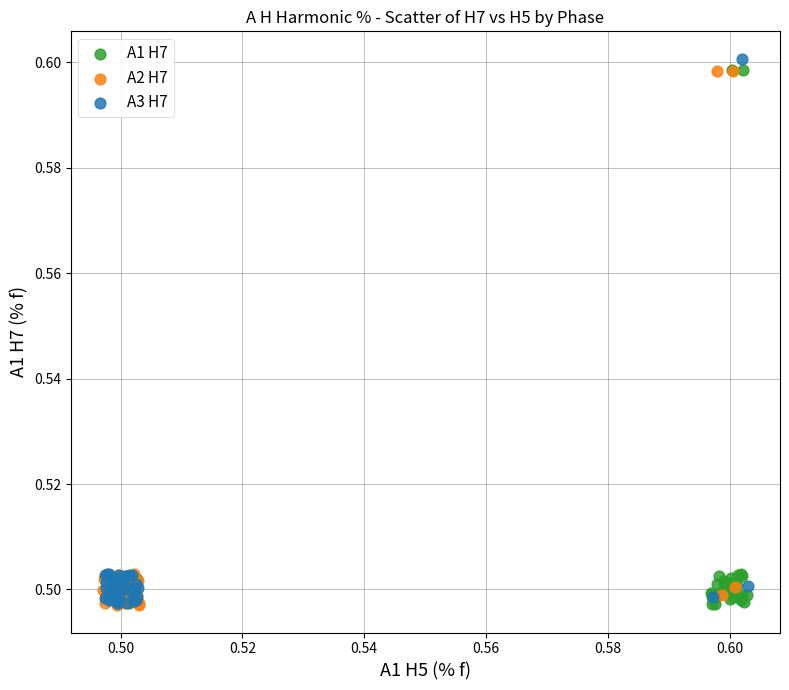

Which series has the widest spread of Y values?

A3 H7